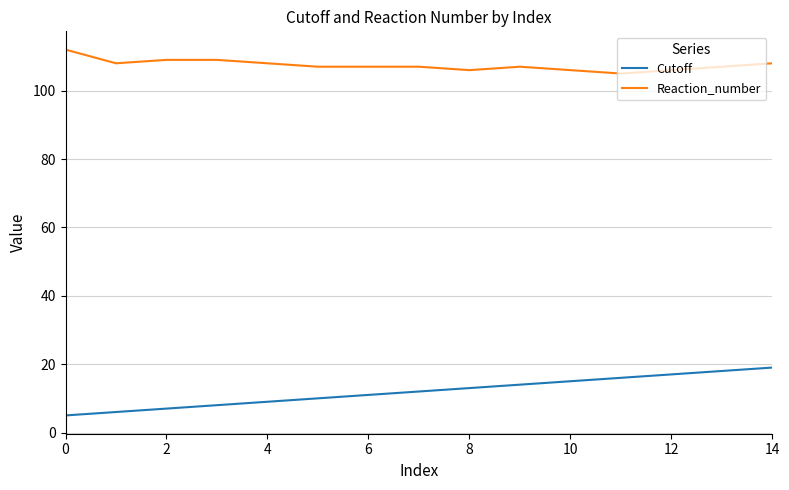

What is the greatest value displayed?

112